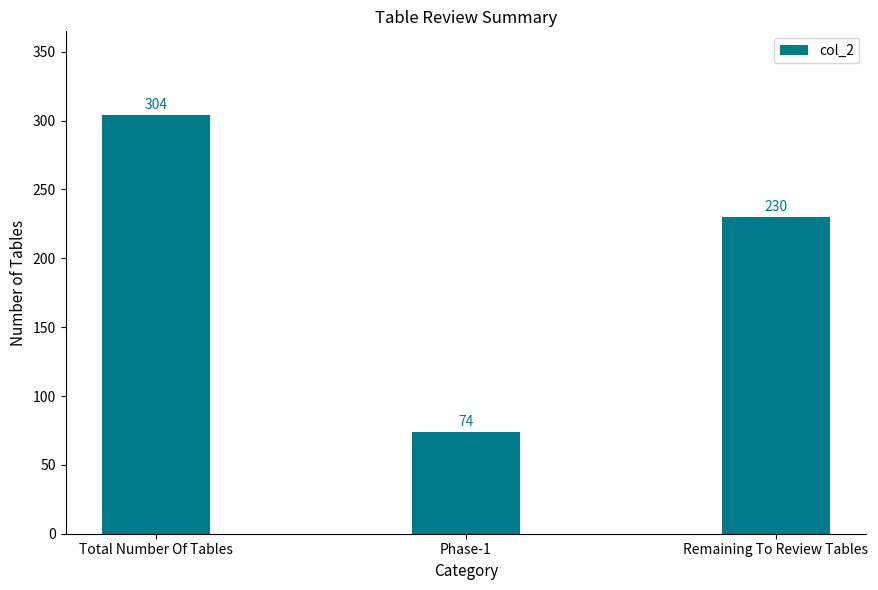

What is the greatest value displayed?

304